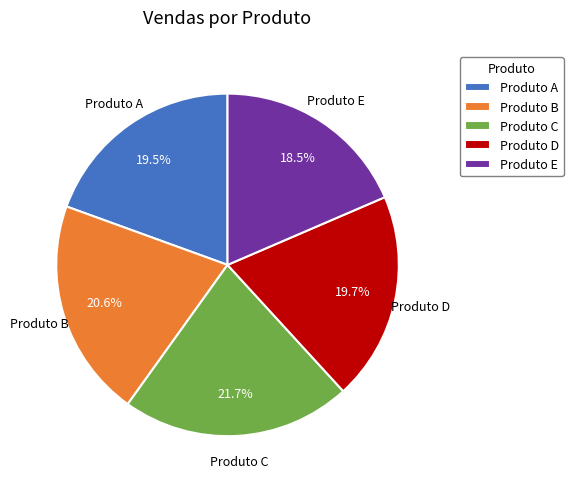

What is the smallest slice in the pie chart?

Produto E